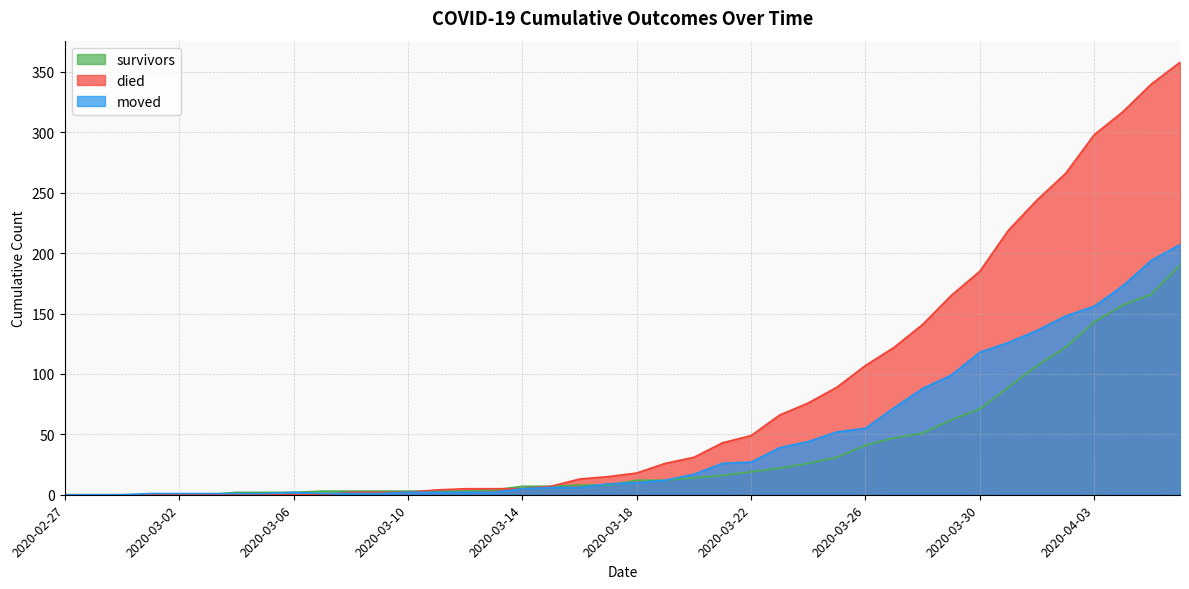

Is it true that survivors equals 10 at 2020-03-22?

False